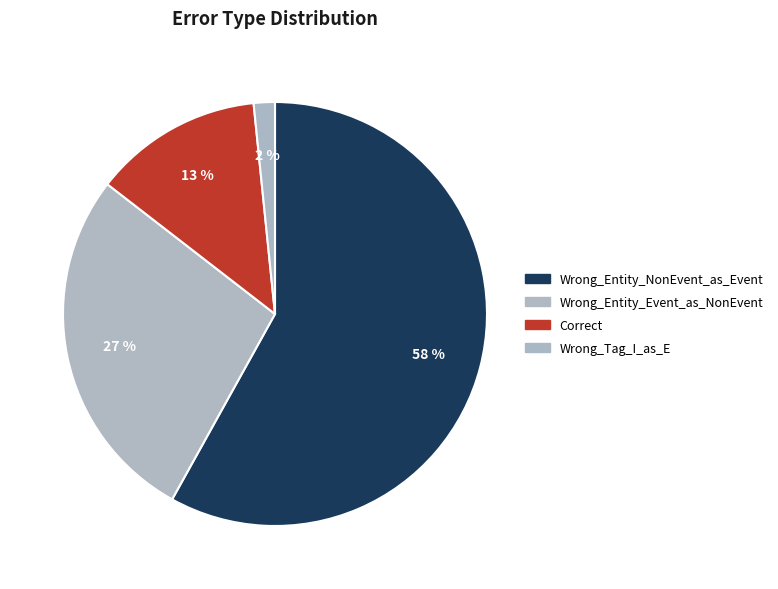

Is the sum of Wrong_Tag_I_as_E and Correct greater than half?

No